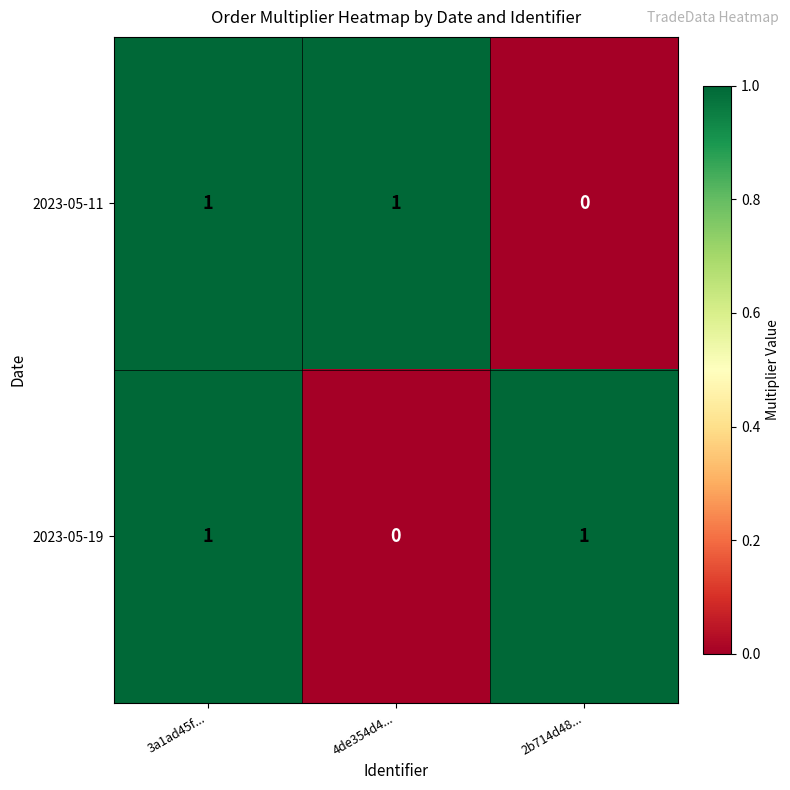

How many data points does each series have?

3